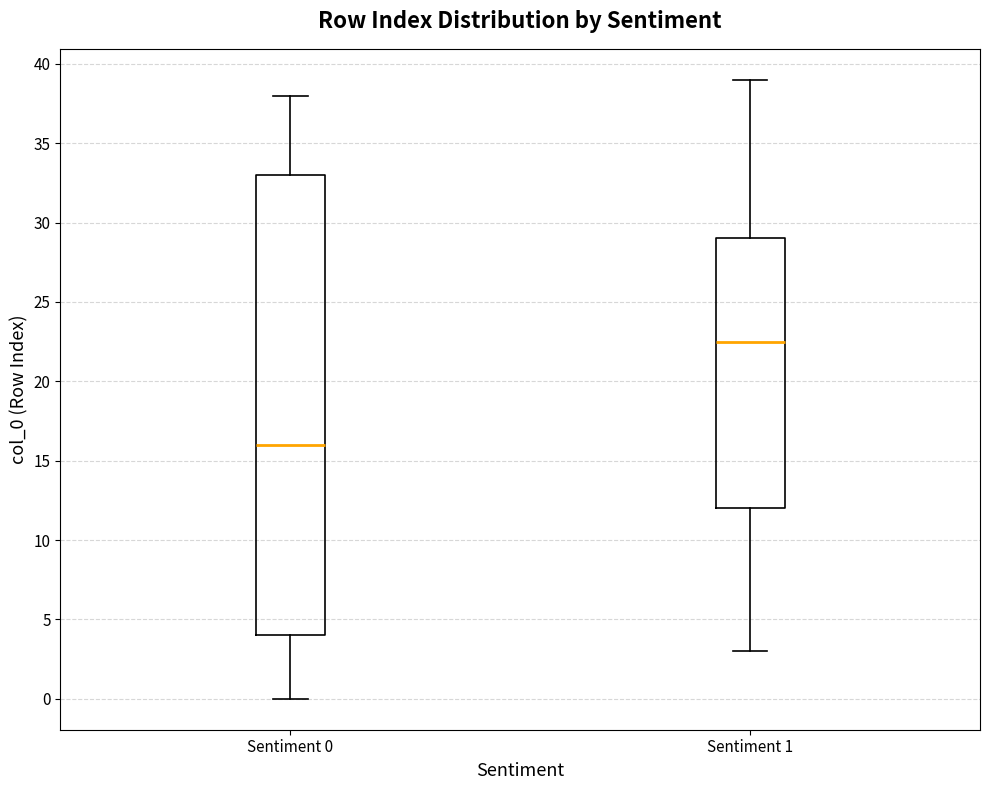

Which box is the tallest, from its lower edge to its upper edge?

Sentiment 0